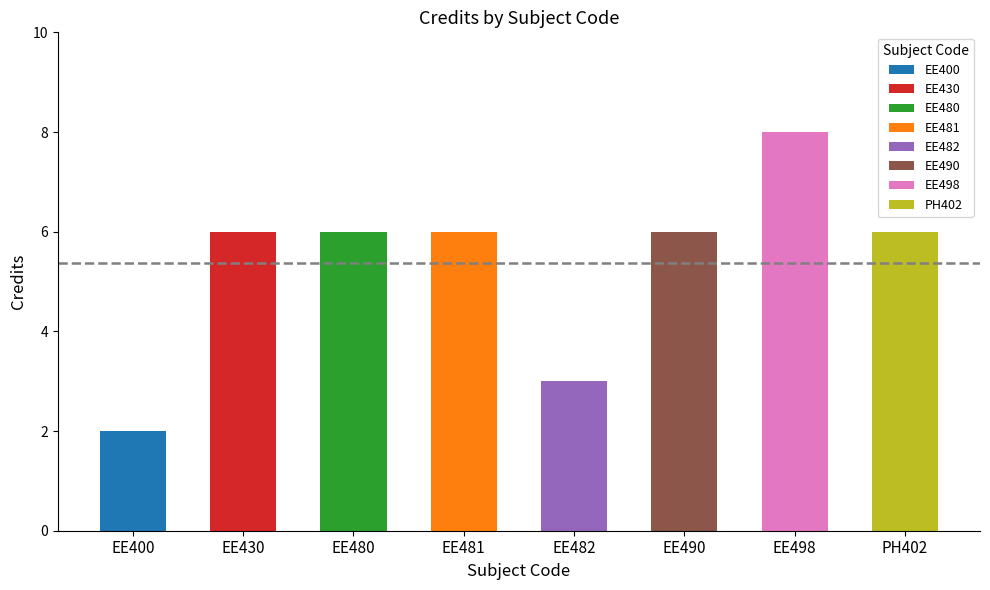

Reading left to right, transcribe all the data shown in this chart.

EE400=2	EE430=6	EE480=6	EE481=6	EE482=3	EE490=6	EE498=8	PH402=6